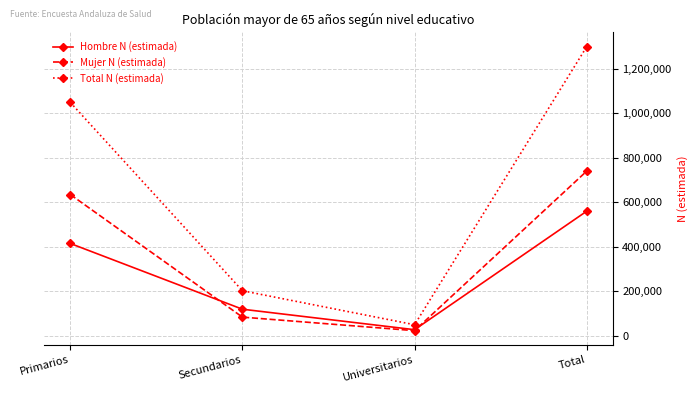

True or false: Total N (estimada) has a value of 201739 at Secundarios.

True